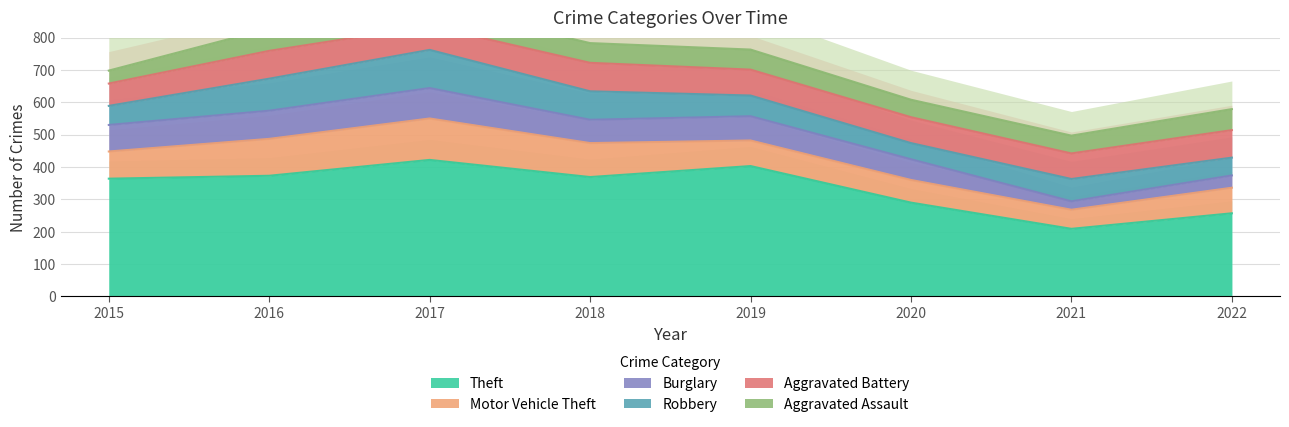

What is the maximum value shown in the chart?

422